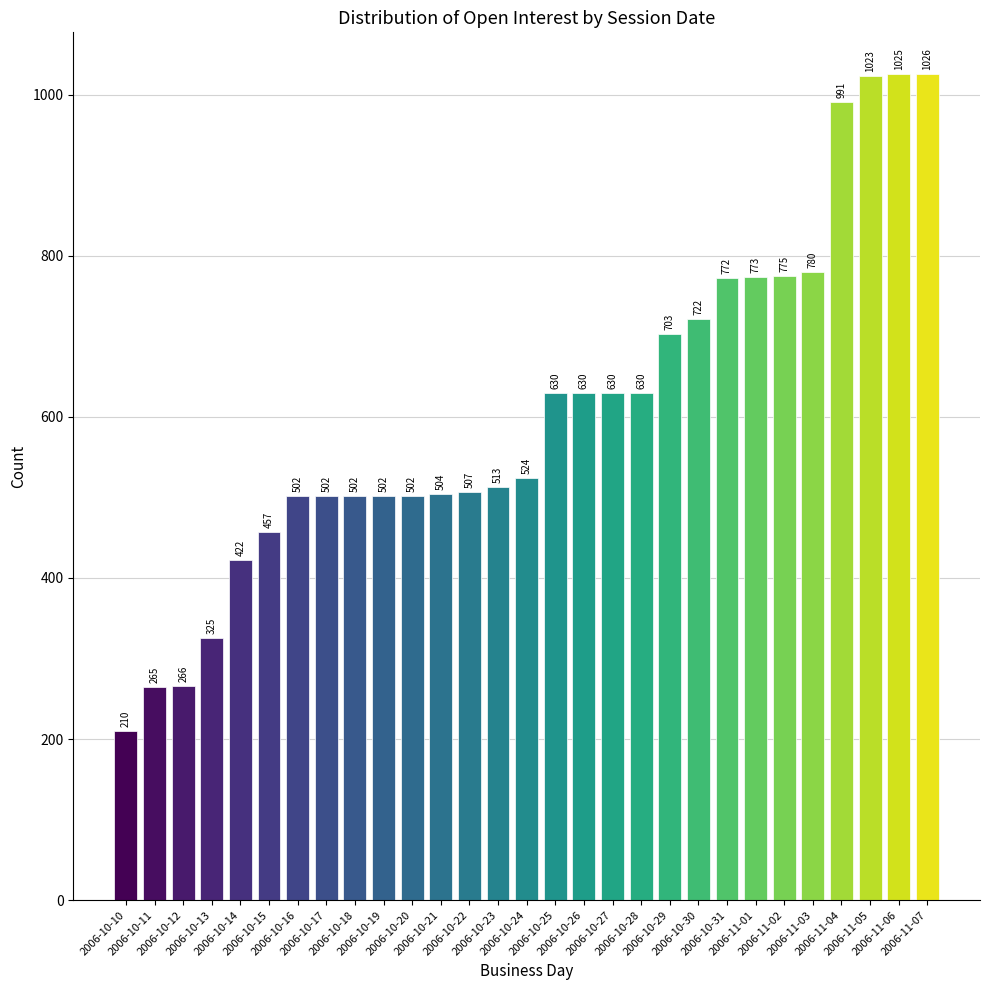

Is it true that the value at 2006-10-30 is 722?

True